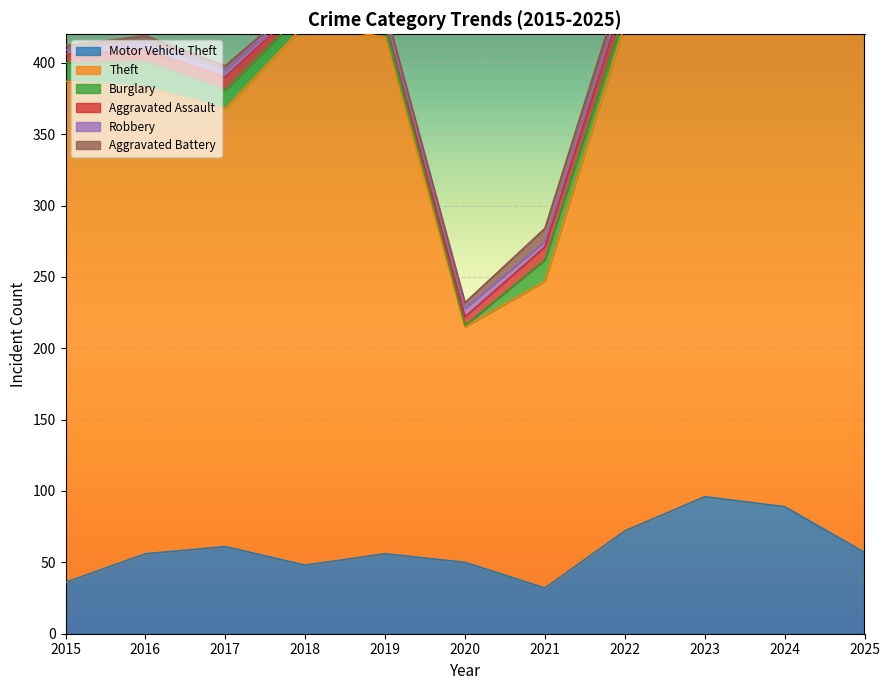

What is the lowest value of the Motor Vehicle Theft series?

32